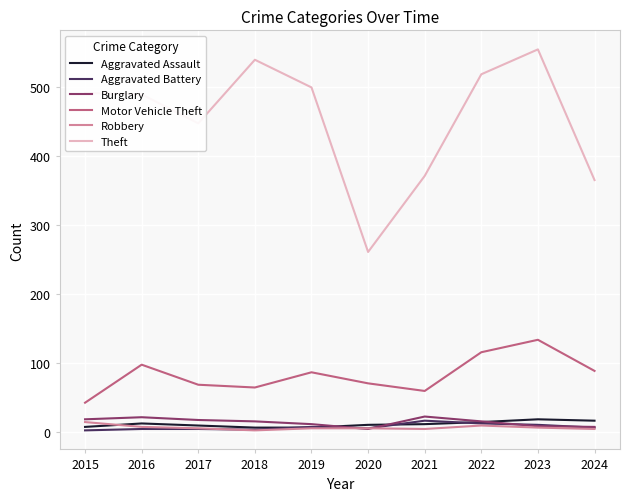

What is the highest value of the Theft series?

554